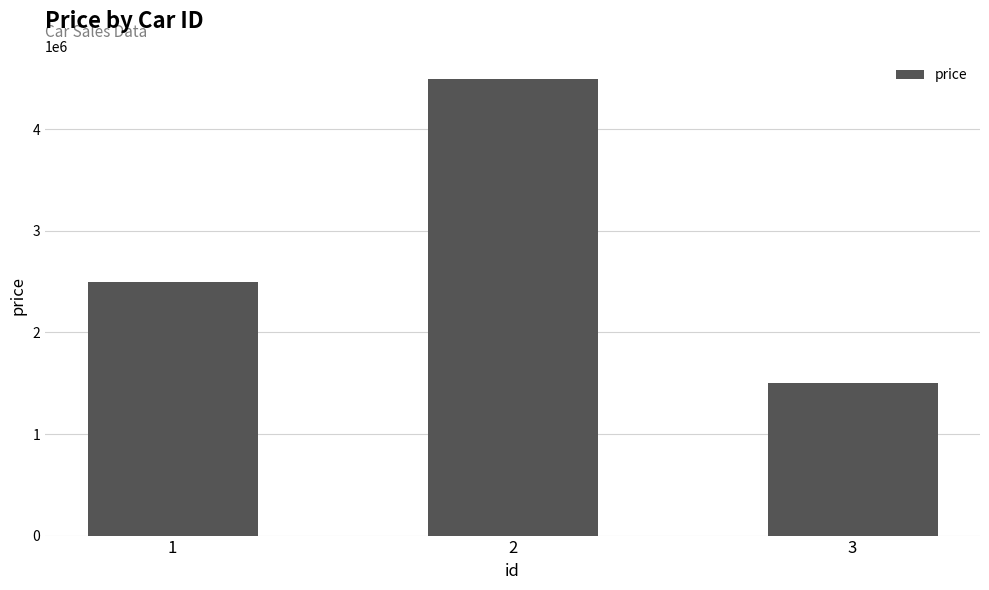

Are the bars horizontal?

No